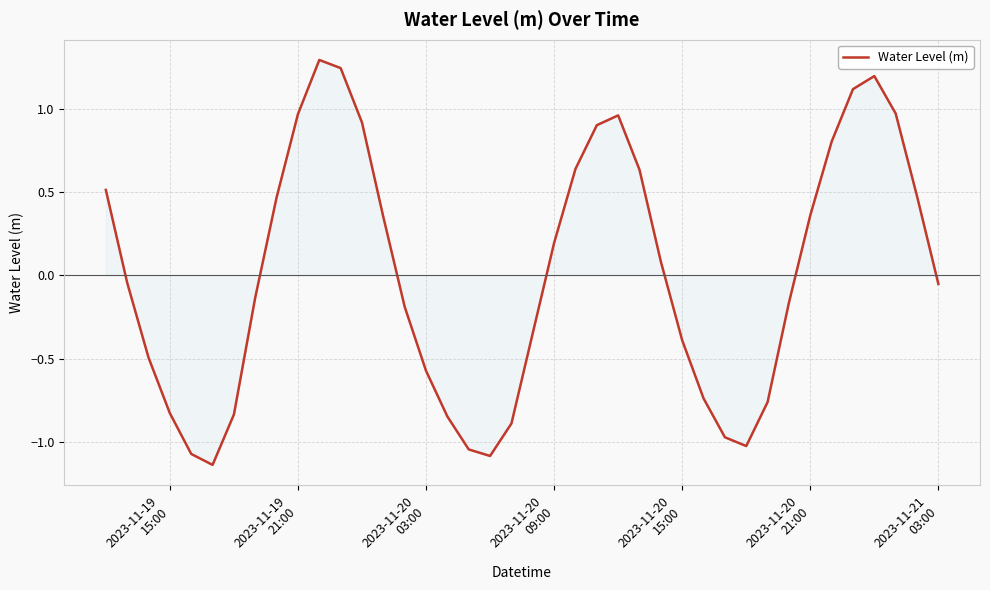

What is the maximum value shown in the chart?

1.3